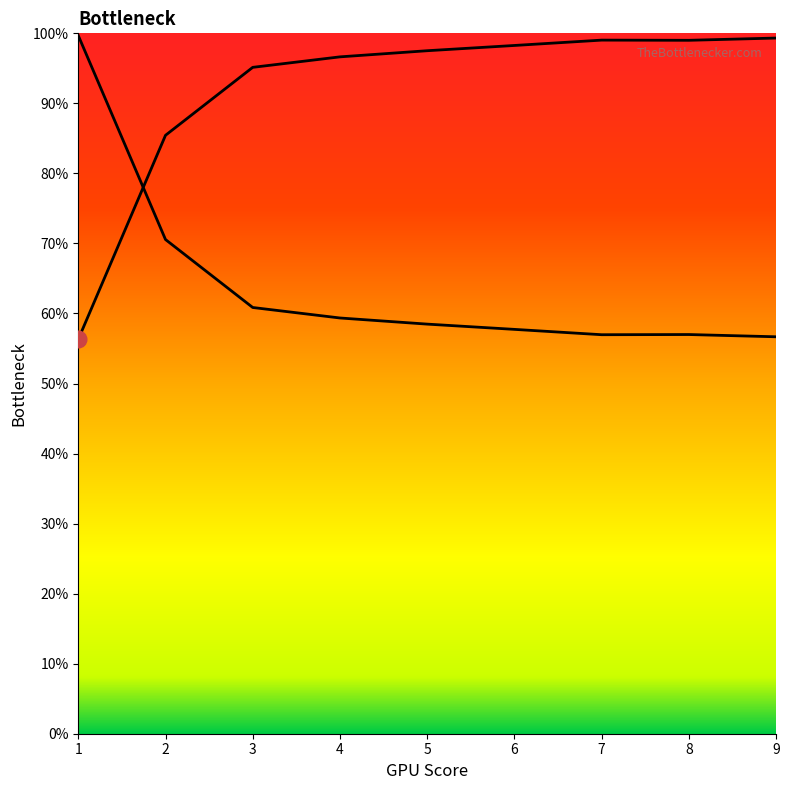

Rank the categories by value from lowest to highest.

1, 2, 3, 4, 5, 6, 8, 7, 9